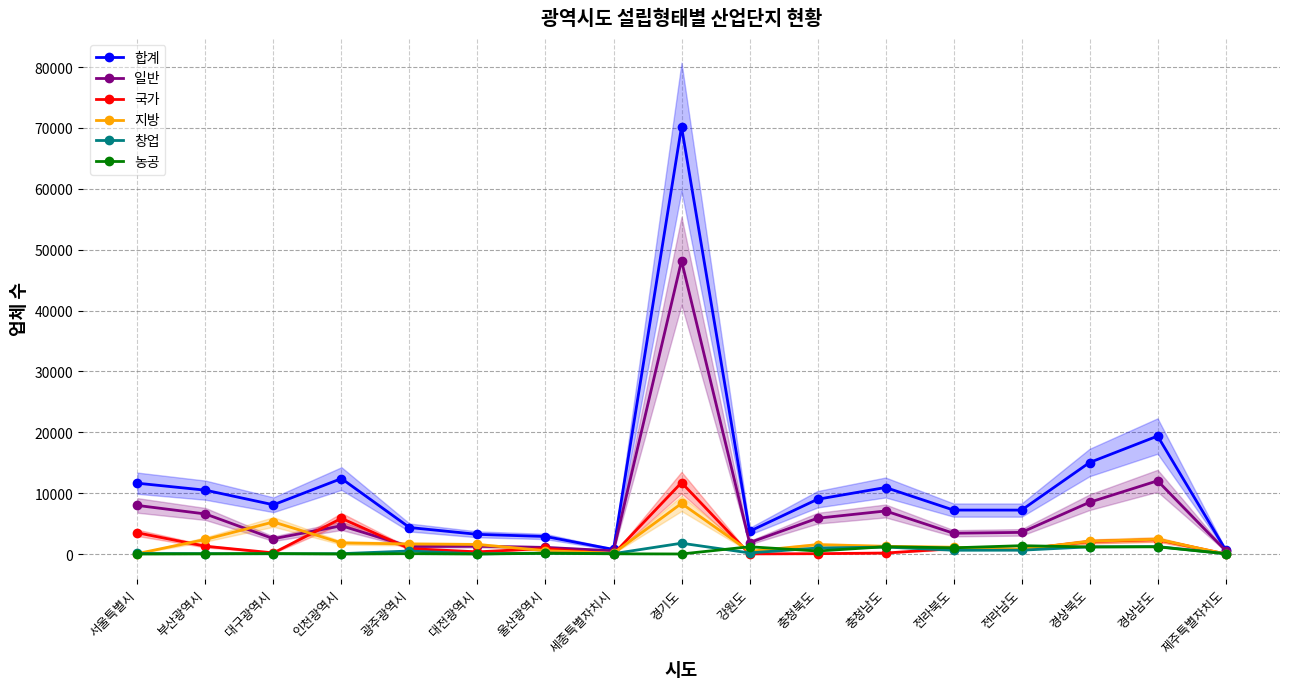

True or false: 일반 and 합계 intersect in this chart.

False